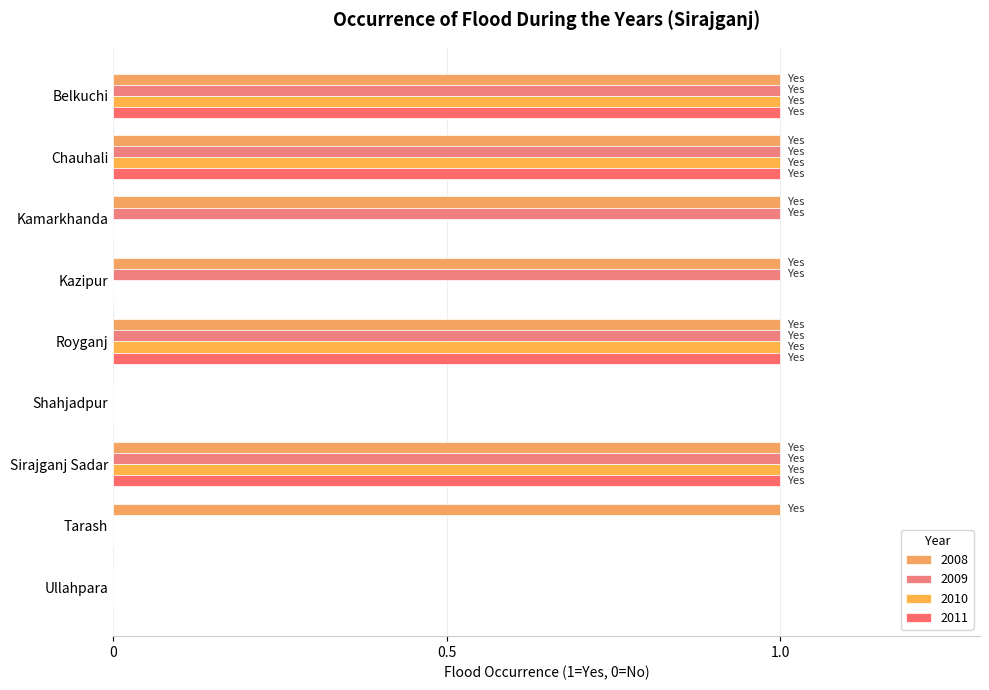

Count the number of categories in the chart.

9